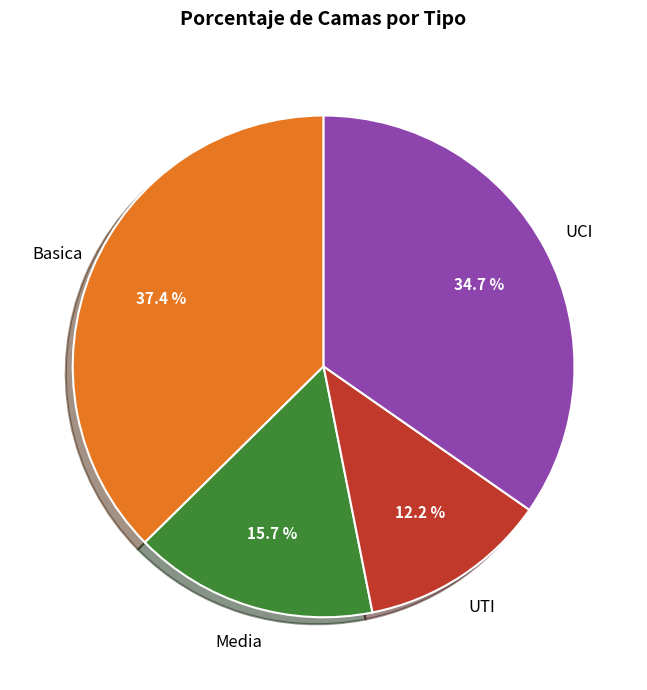

Is there a majority slice in this chart?

No